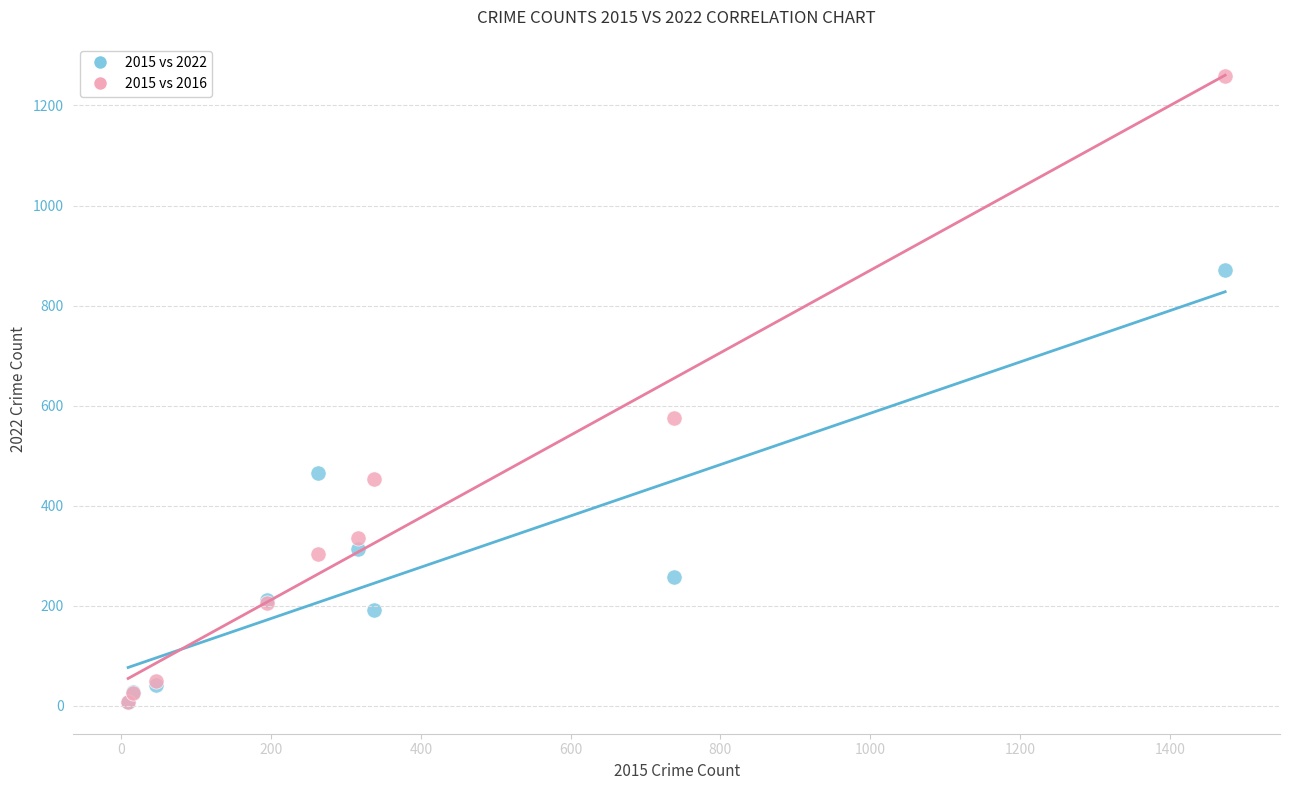

Which series contains the highest Y value?

2015 vs 2016